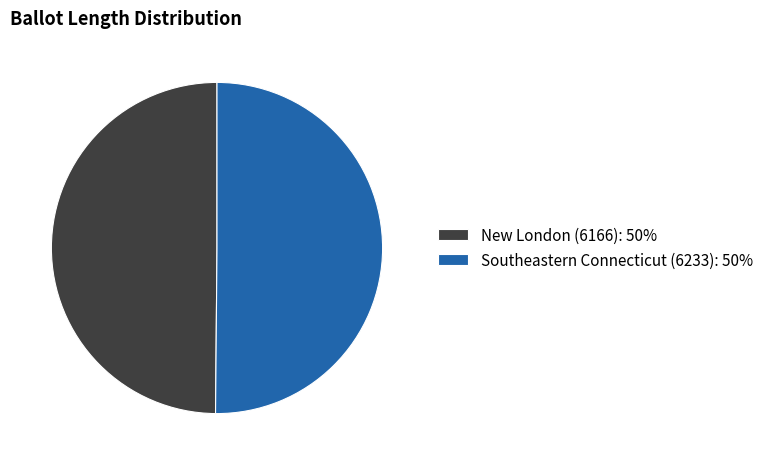

What is the ratio of the value at New London (6166) to the value at Southeastern Connecticut (6233)?

1.0